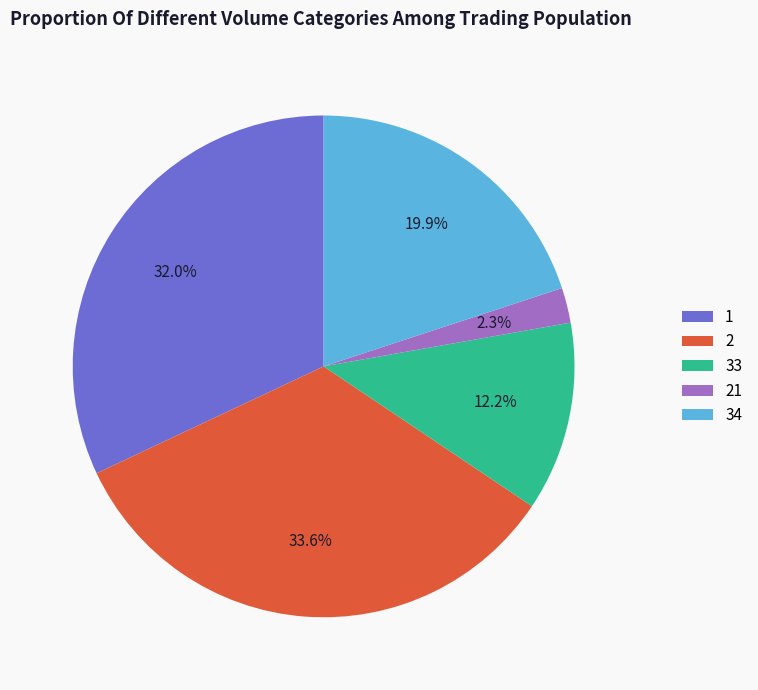

To the nearest percent, what is the difference between the 34 and 2 slice percentages?

14%